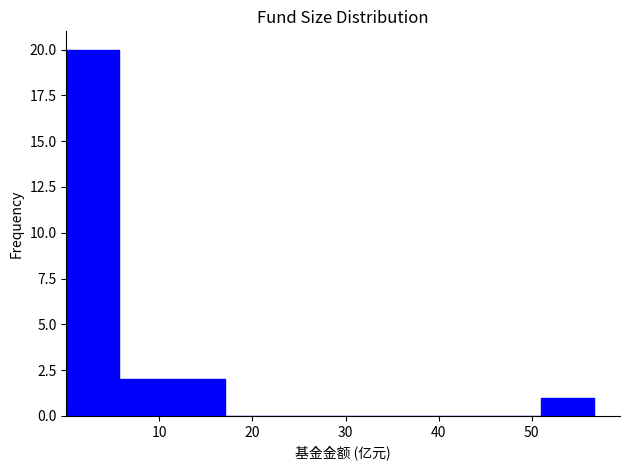

Reading left to right, list every bar in this chart as the range it spans on the x-axis followed by its height. Neither the bar edges nor the heights are printed on the chart, so give them approximately, as read against the axes.

0 to 6: 20
6 to 11: 2
11 to 17: 2
17 to 23: 0
23 to 28: 0
28 to 34: 0
34 to 40: 0
40 to 45: 0
45 to 51: 0
51 to 57: 1